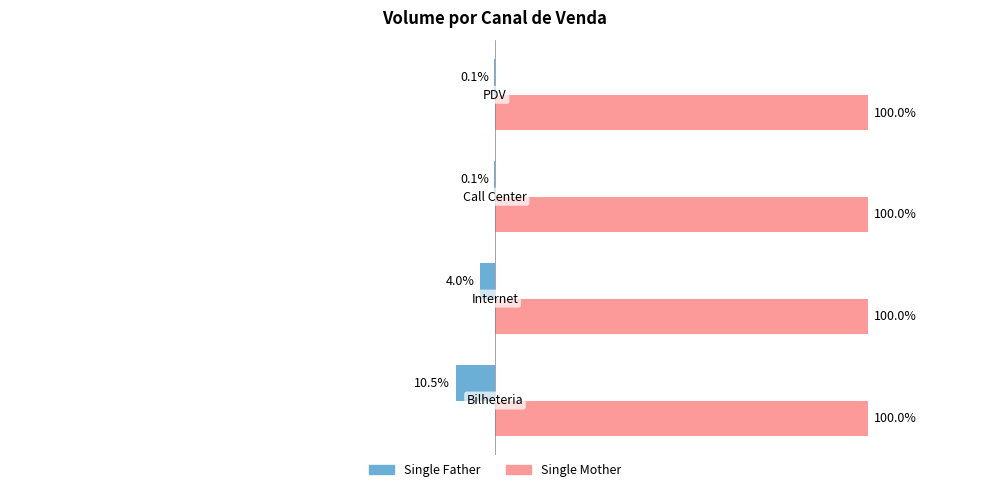

Which series has the largest total across all categories?

Single Mother